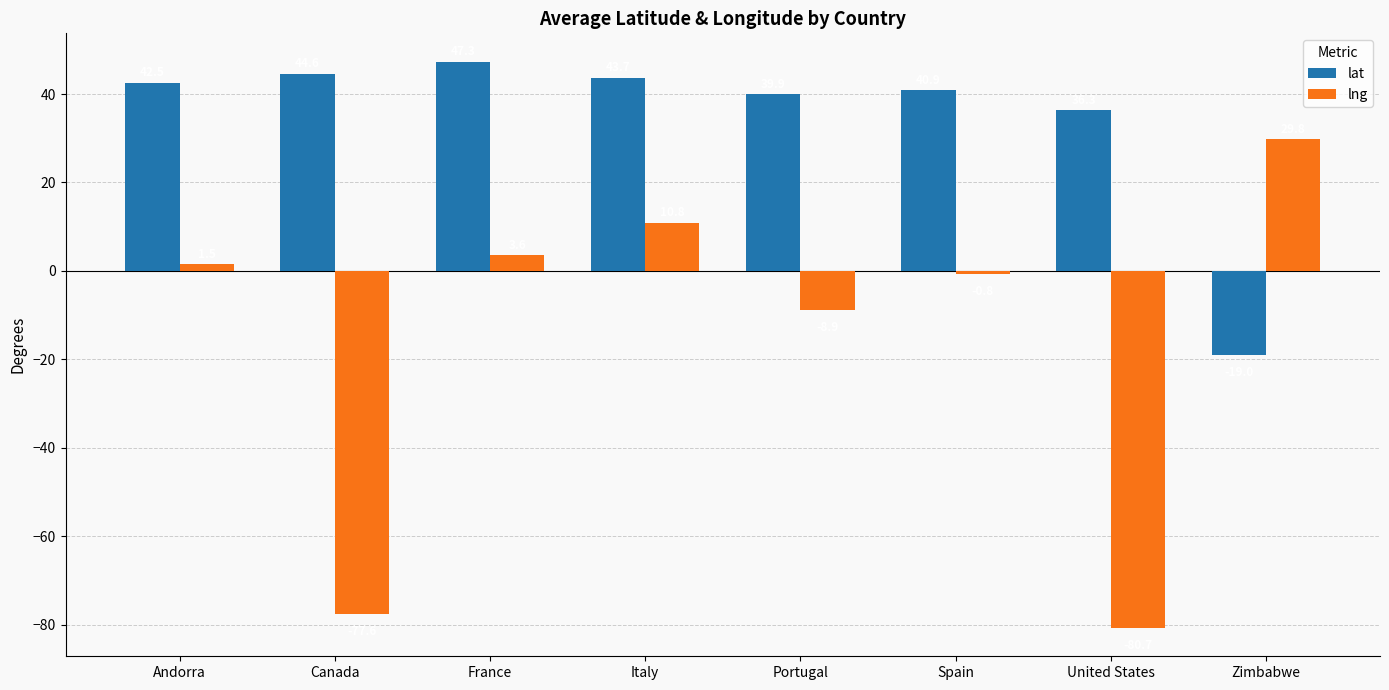

At Italy, list the series in order from largest to smallest.

lat, lng